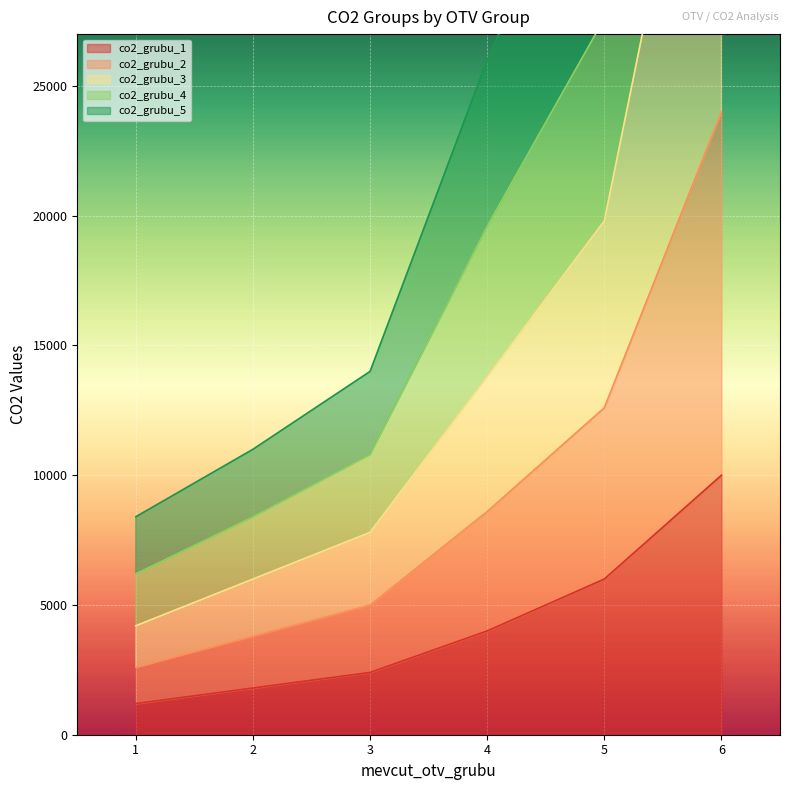

What is the maximum value for co2_grubu_1?

10000